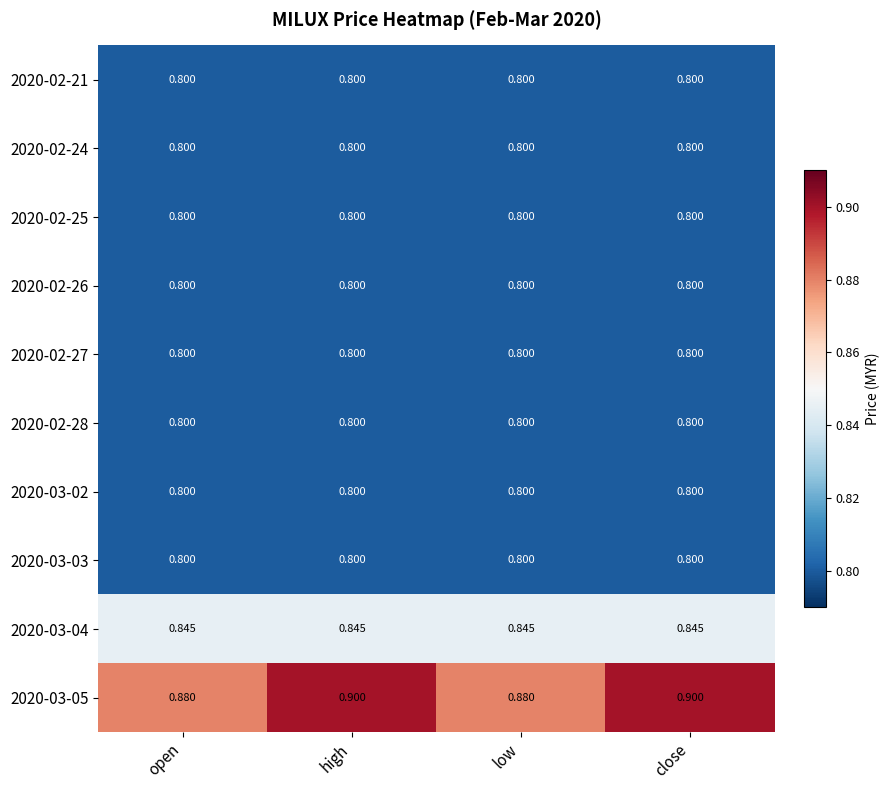

List the series in order of their peak value, highest first.

2020-03-05, 2020-03-04, 2020-02-21, 2020-02-24, 2020-02-25, 2020-02-26, 2020-02-27, 2020-02-28, 2020-03-02, 2020-03-03